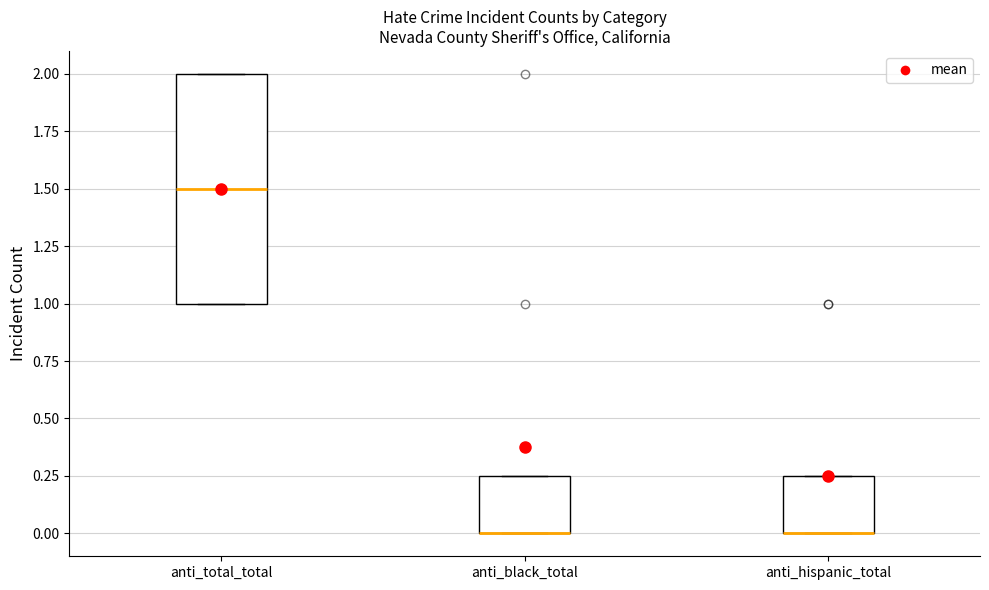

Reading left to right, read every box against the y-axis: the position of its median line, the range the box covers, and the ends of its whiskers. The values are not printed on the chart, so give them approximately, as read against the axis.

anti_total_total: median 1.50, box 1.00 to 2.00, whiskers 1.00 to 2.00
anti_black_total: median 0.00 (drawn on the box's lower edge), box 0.00 to 0.25, whiskers 0.00 to 0.25
anti_hispanic_total: median 0.00 (drawn on the box's lower edge), box 0.00 to 0.25, whiskers 0.00 to 0.25